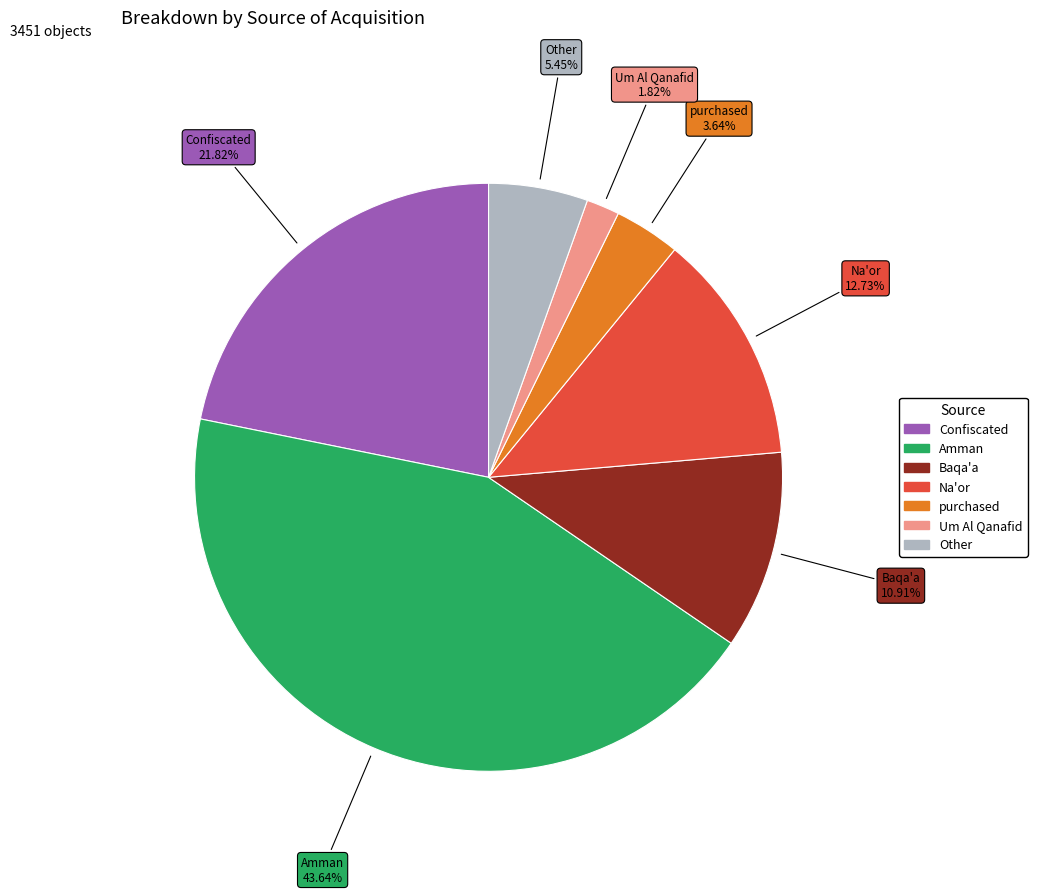

Combined, what portion of the pie is Other and Na'or?

18.2%